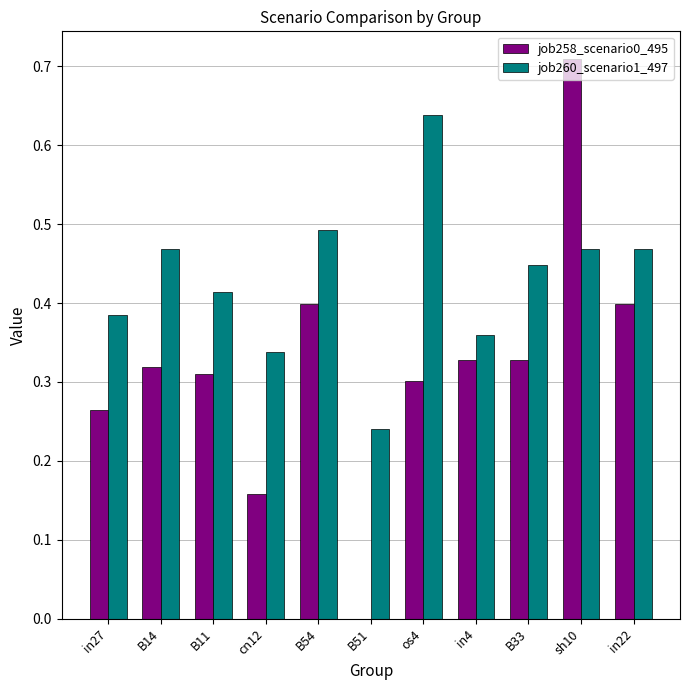

Are the bars horizontal?

No